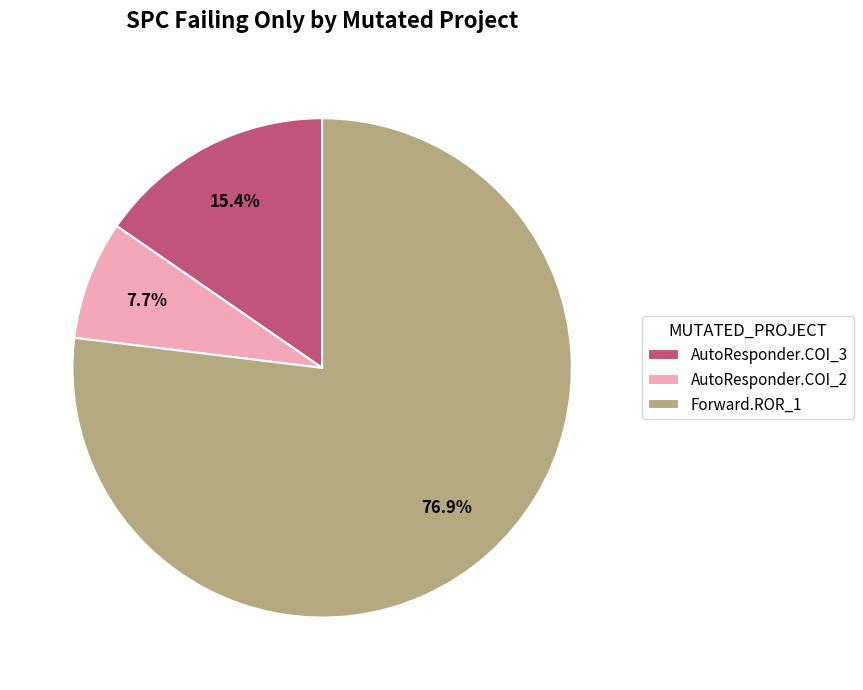

Between AutoResponder.COI_3 and AutoResponder.COI_2, which is larger?

AutoResponder.COI_3